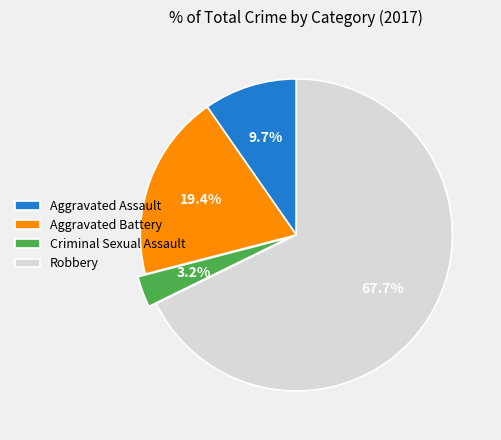

How much of the chart is everything except Criminal Sexual Assault?

96.8%